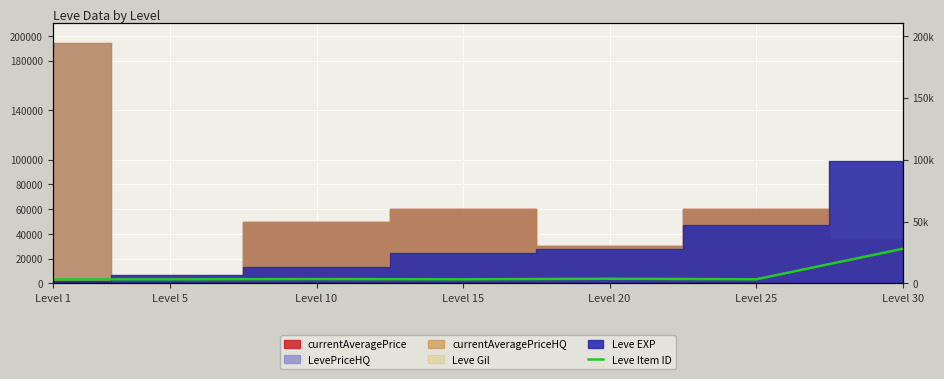

What is the smallest value displayed?

3307